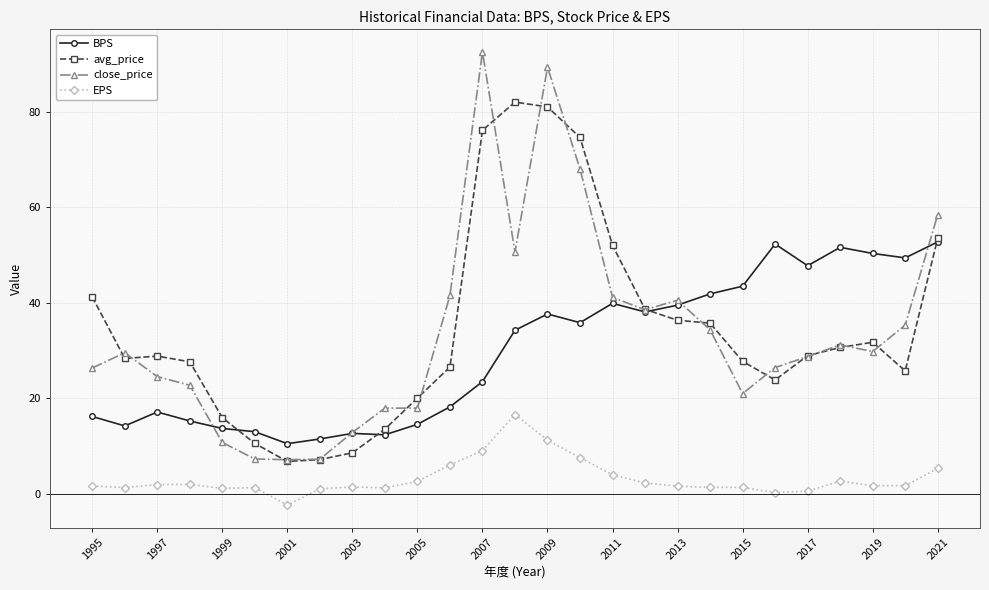

How many interior local valleys does the BPS series have?

7